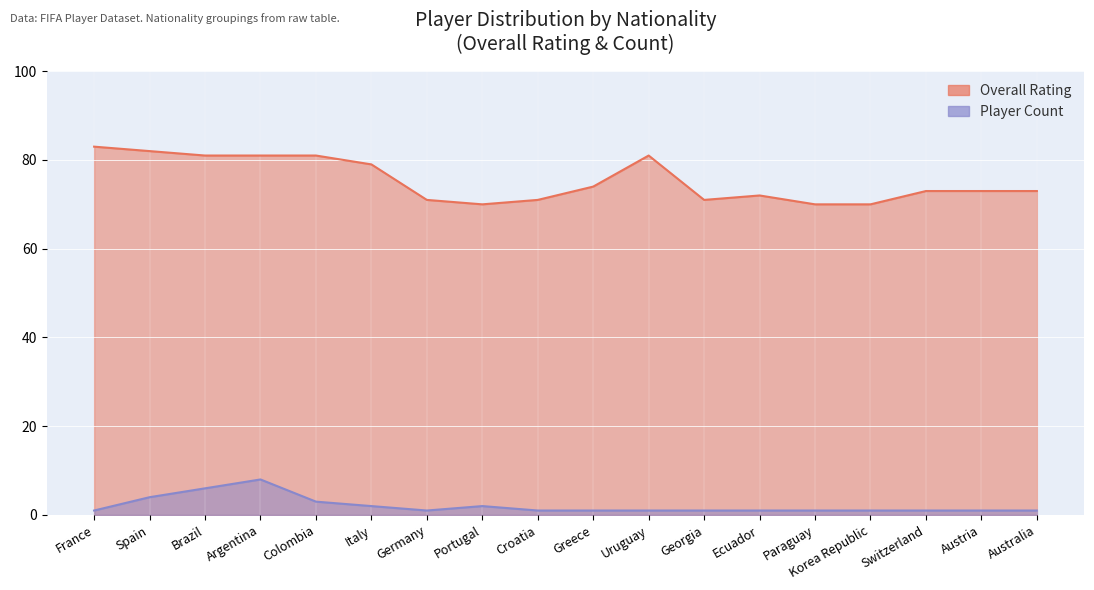

Rank the series by their average value, from highest to lowest.

Overall Rating, Player Count